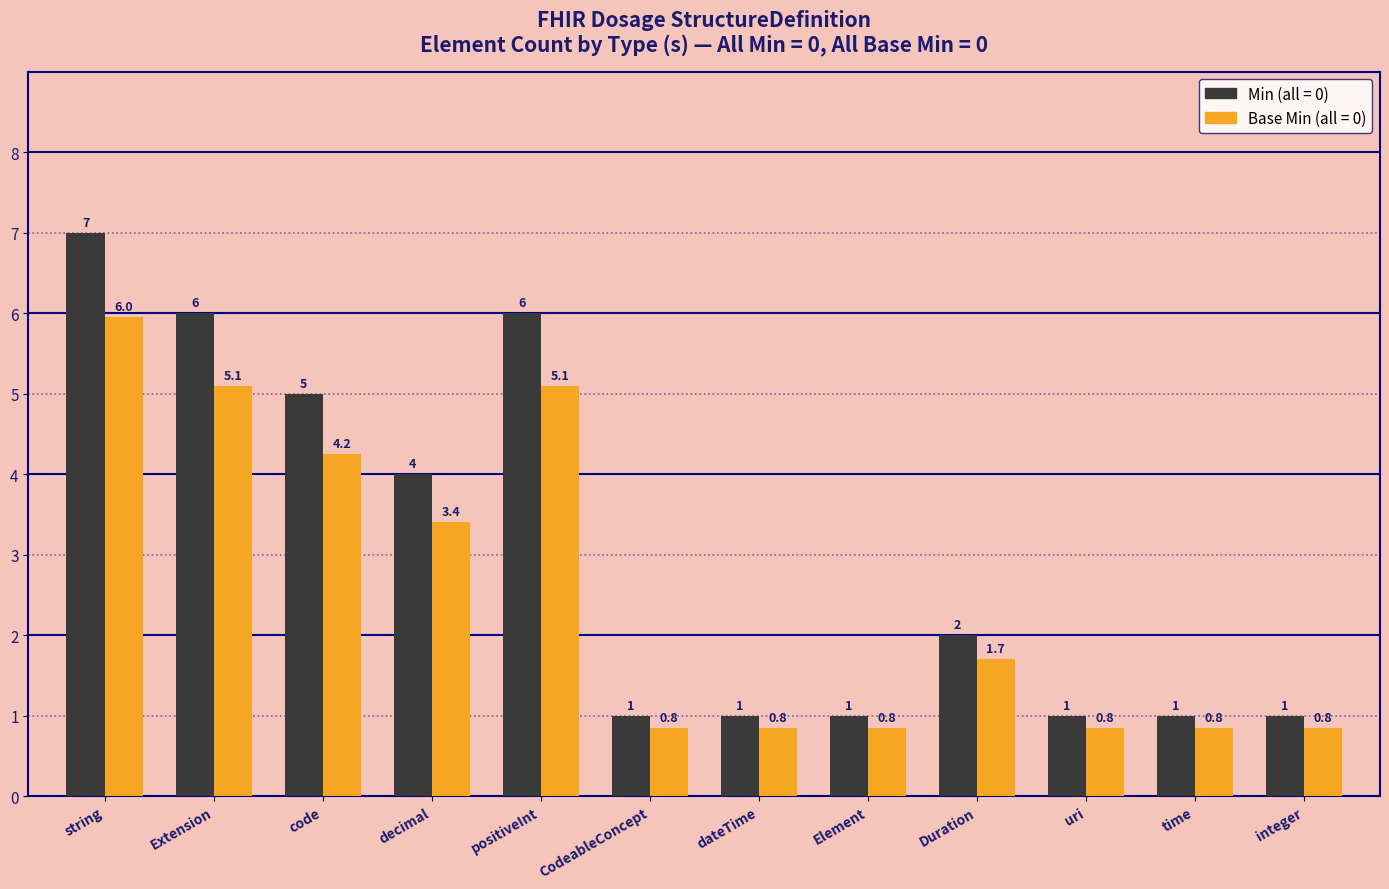

Which category has the highest value across all series?

string